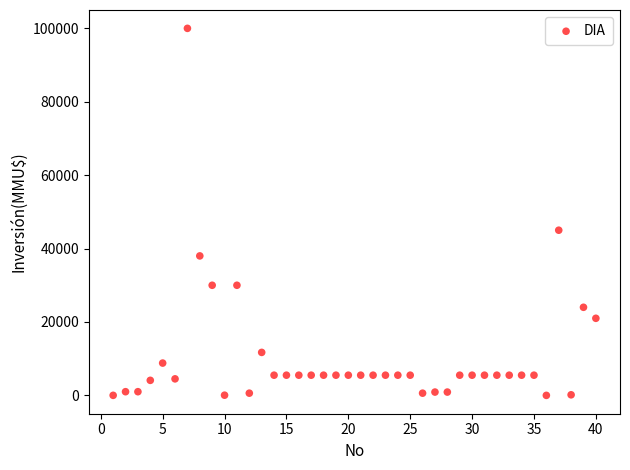

What is the range of Y values (max minus min)?

100000